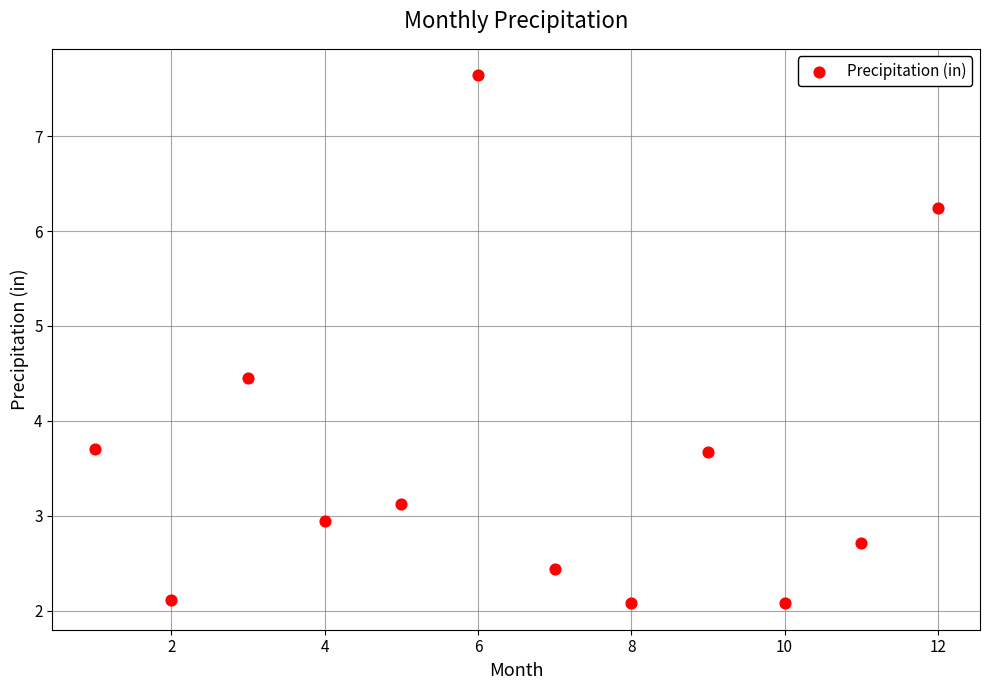

What is the average X value?

6.5